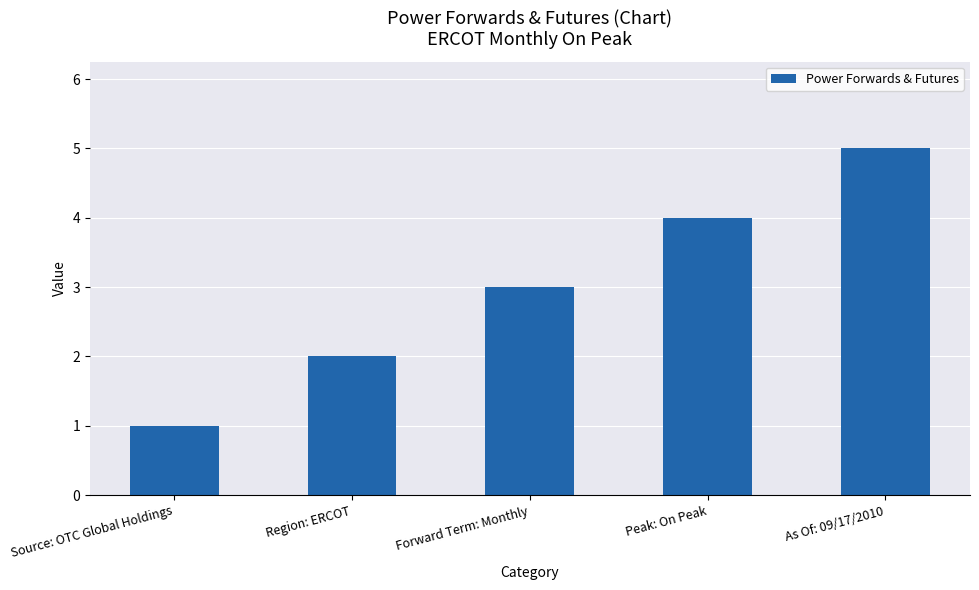

Rank the categories by value from highest to lowest.

As Of: 09/17/2010, Peak: On Peak, Forward Term: Monthly, Region: ERCOT, Source: OTC Global Holdings